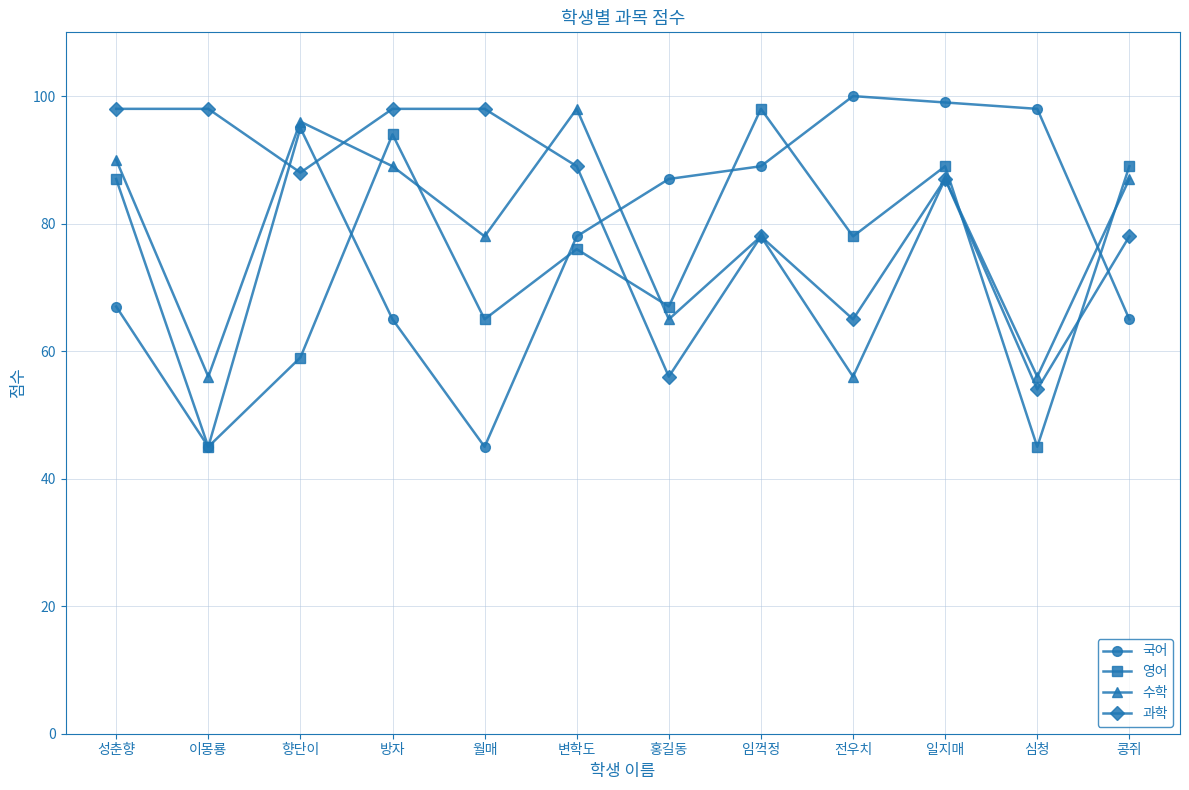

What is the difference between the second highest and second lowest values in the 수학 series?

40